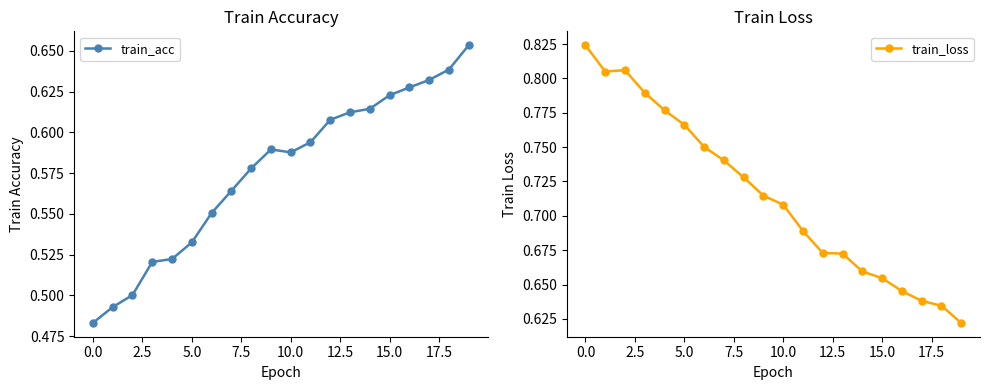

In train_acc, how many points are lower than both neighbors (excluding endpoints)?

1